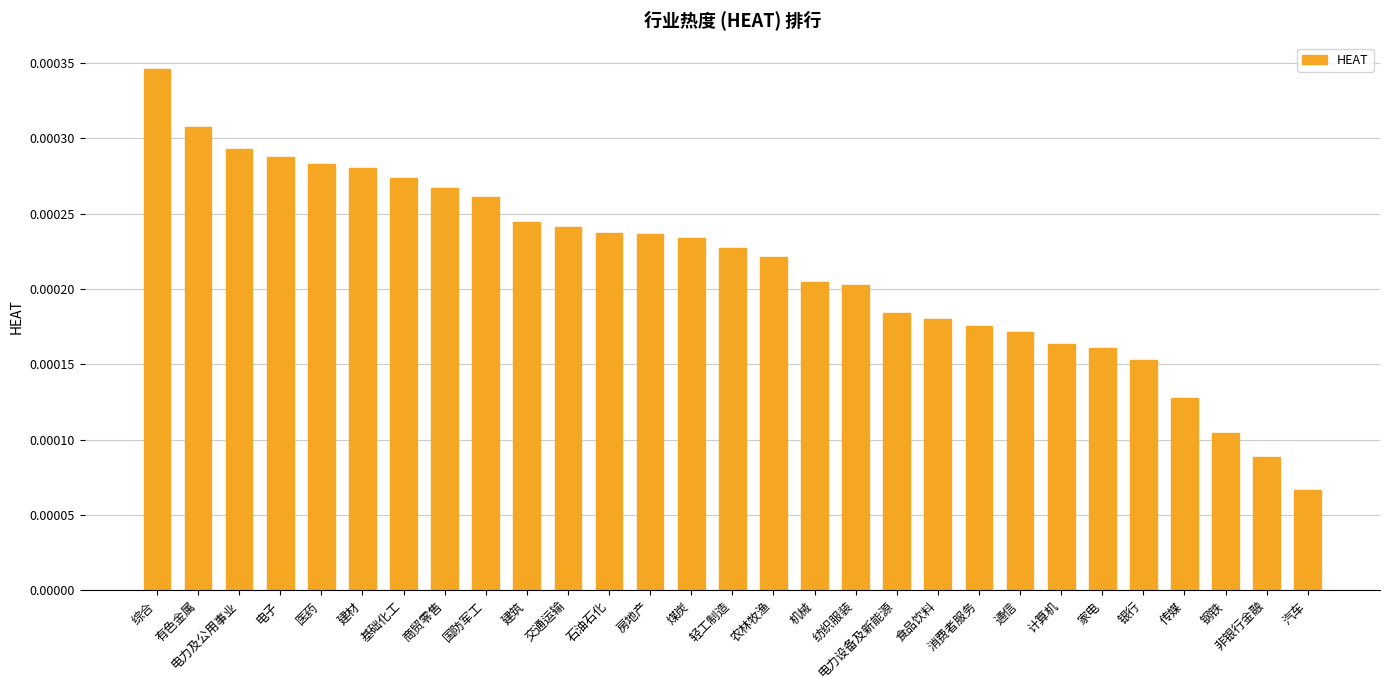

Are the bars horizontal?

No